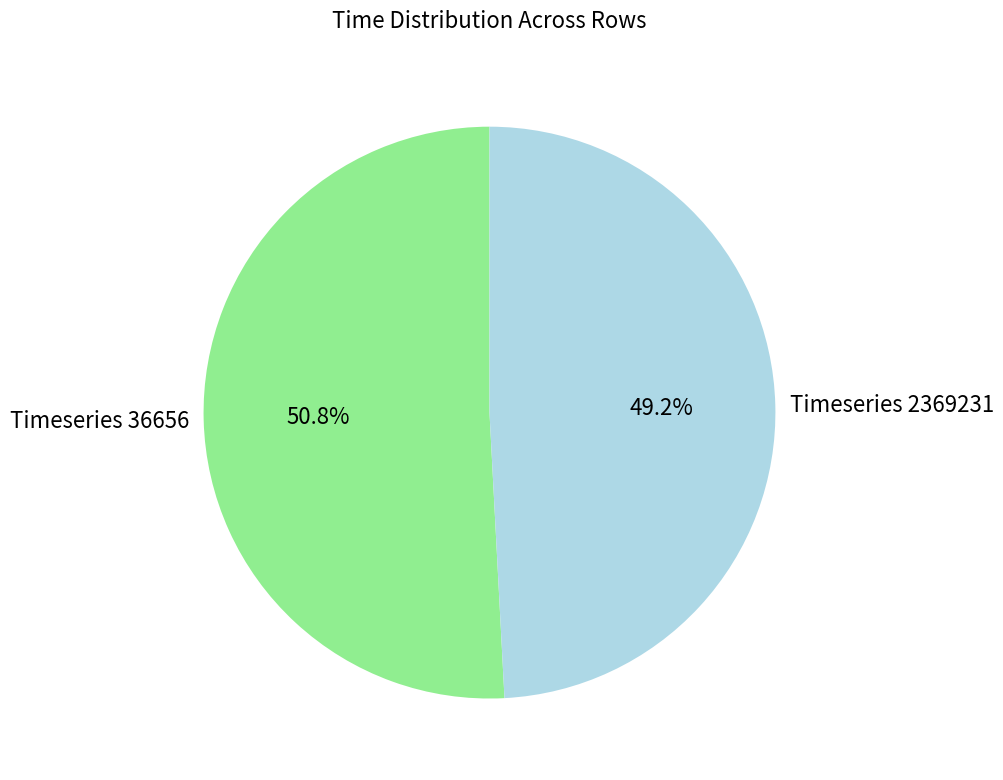

To the nearest percent, what is the difference between the largest and smallest slice percentages?

2%